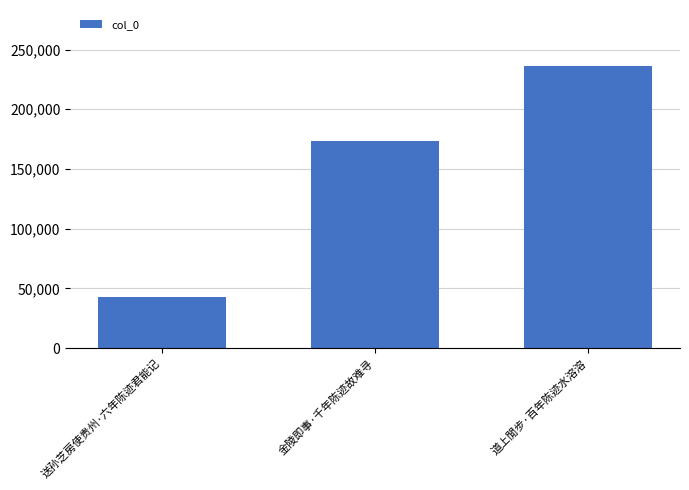

The value at 道上閒步·百年陈迹水溶溶 is 235952. True or false?

True